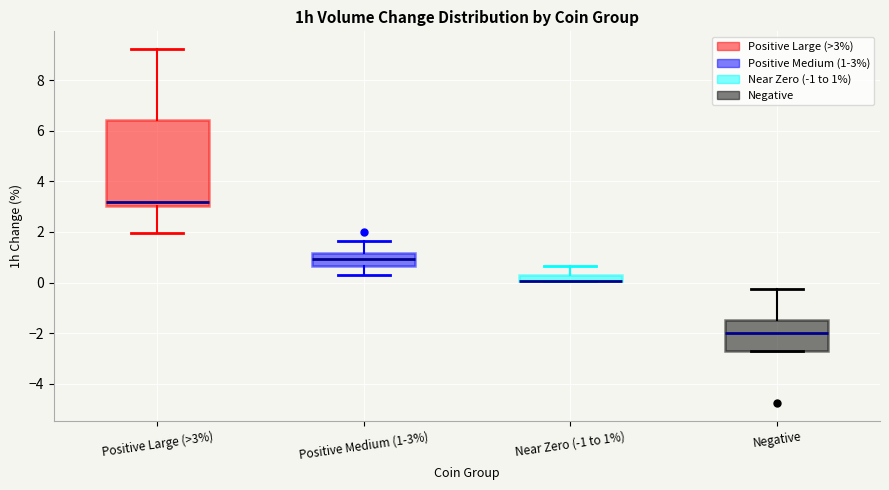

Which box is the tallest, from its lower edge to its upper edge?

Positive Large (>3%)